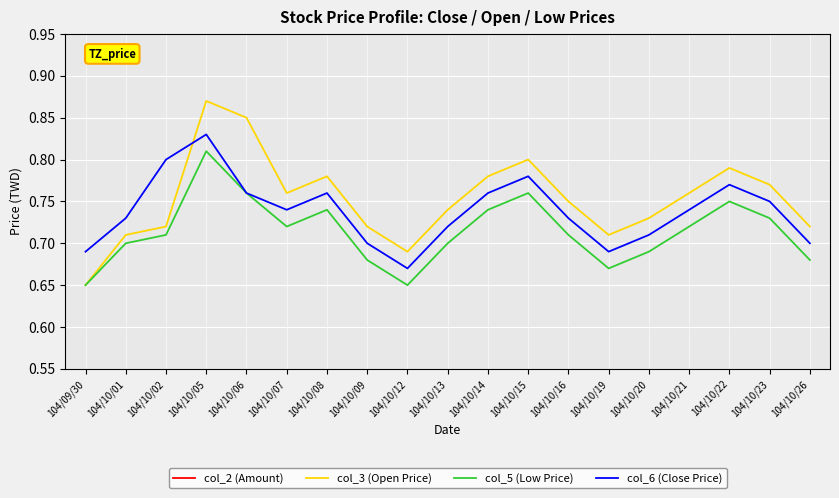

What is the sum of all col_5 (Low Price) values?

13.6